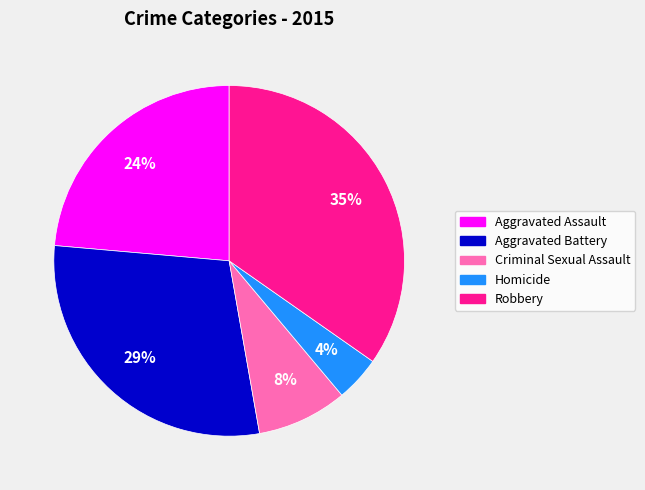

Between Robbery and Criminal Sexual Assault, which is larger?

Robbery